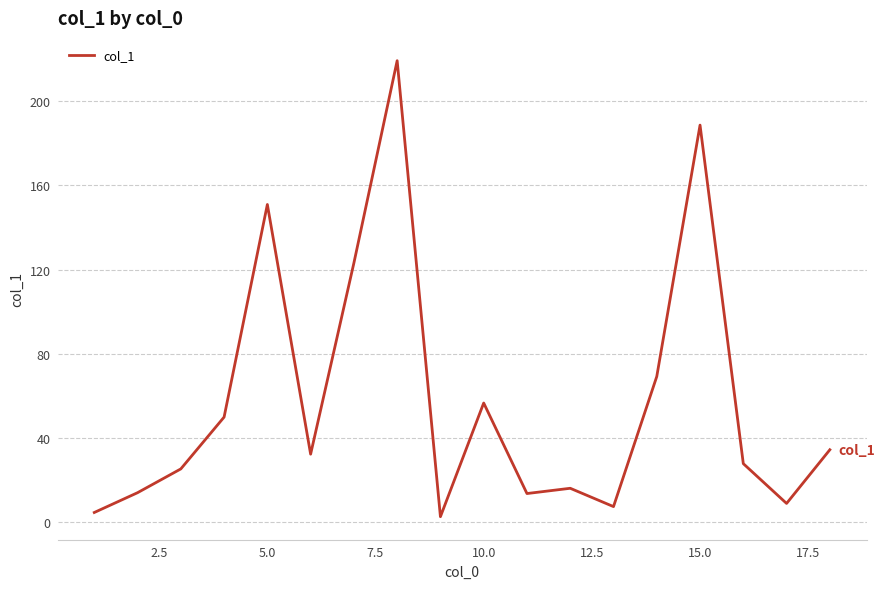

Count the number of values greater than 32.

9